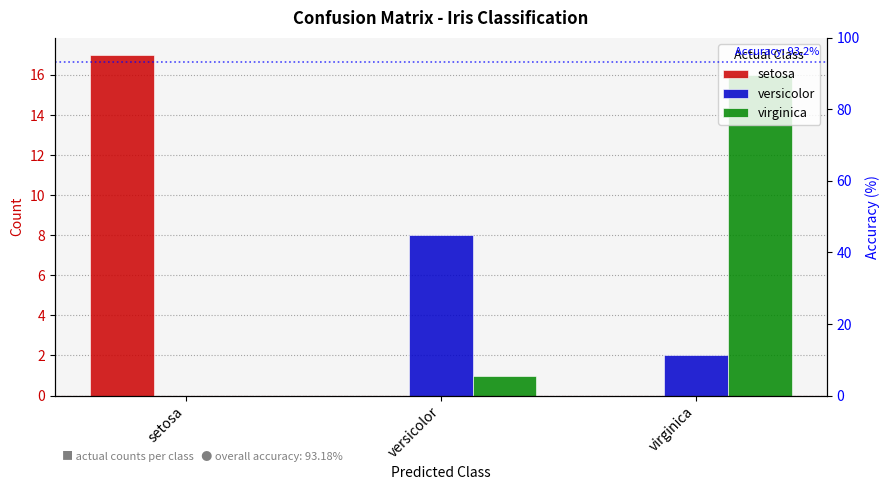

What is the label of the 1st bar from the right?

virginica